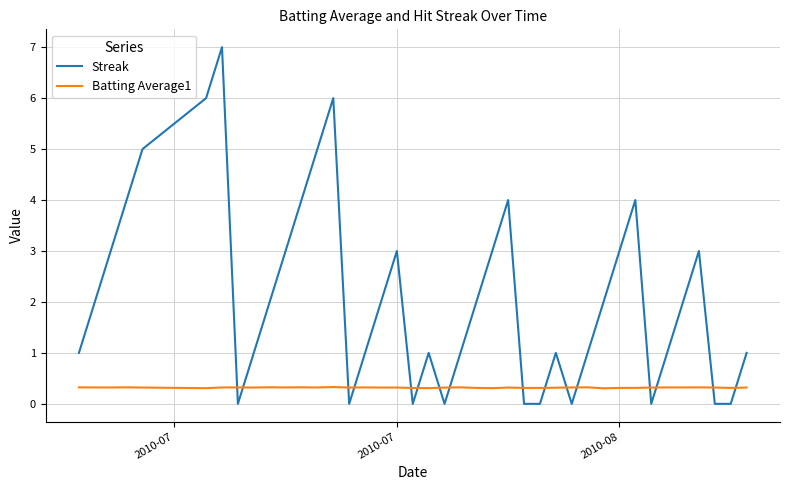

Does the chart have visible grid lines?

Yes